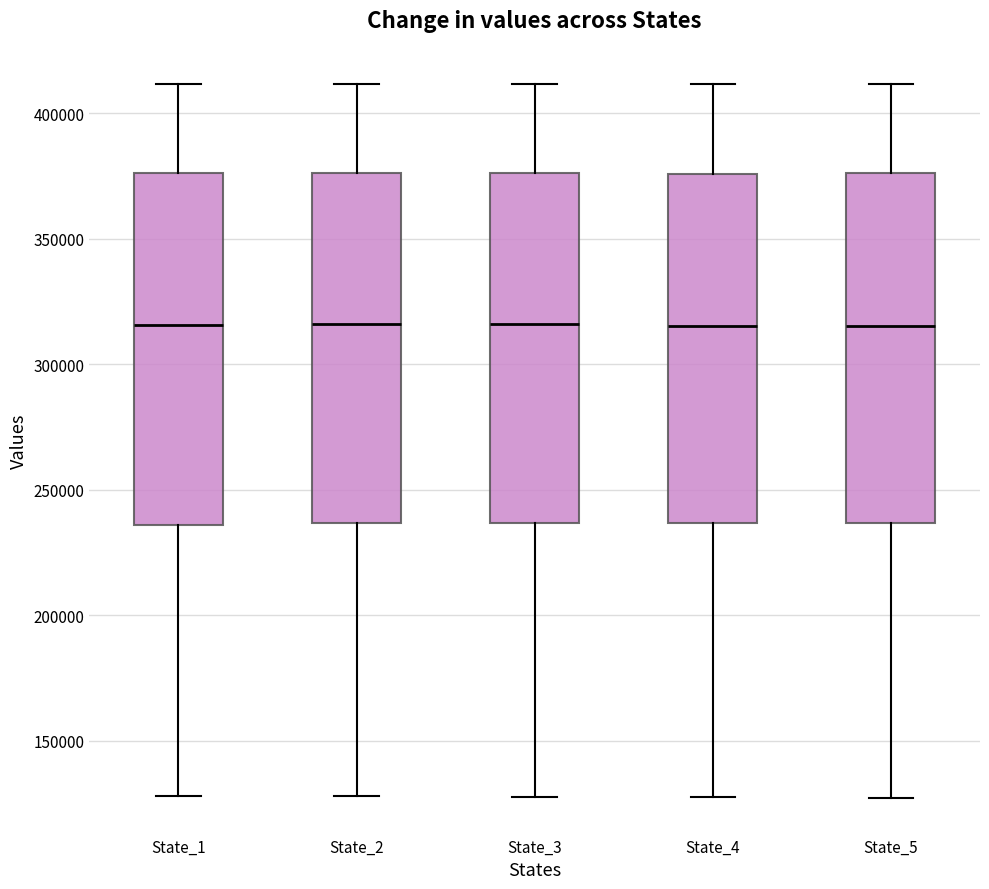

Reading left to right, transcribe this box plot: for each box, give where its median line is, the range the box spans, and where its two whiskers end, as read against the y-axis. The values are not printed on the chart, so give them approximately, as read against the axis.

State_1: median 315000, box 235000 to 375000, whiskers 130000 to 410000
State_2: median 315000, box 235000 to 375000, whiskers 130000 to 410000
State_3: median 315000, box 235000 to 375000, whiskers 130000 to 410000
State_4: median 315000, box 235000 to 375000, whiskers 130000 to 410000
State_5: median 315000, box 235000 to 375000, whiskers 125000 to 410000